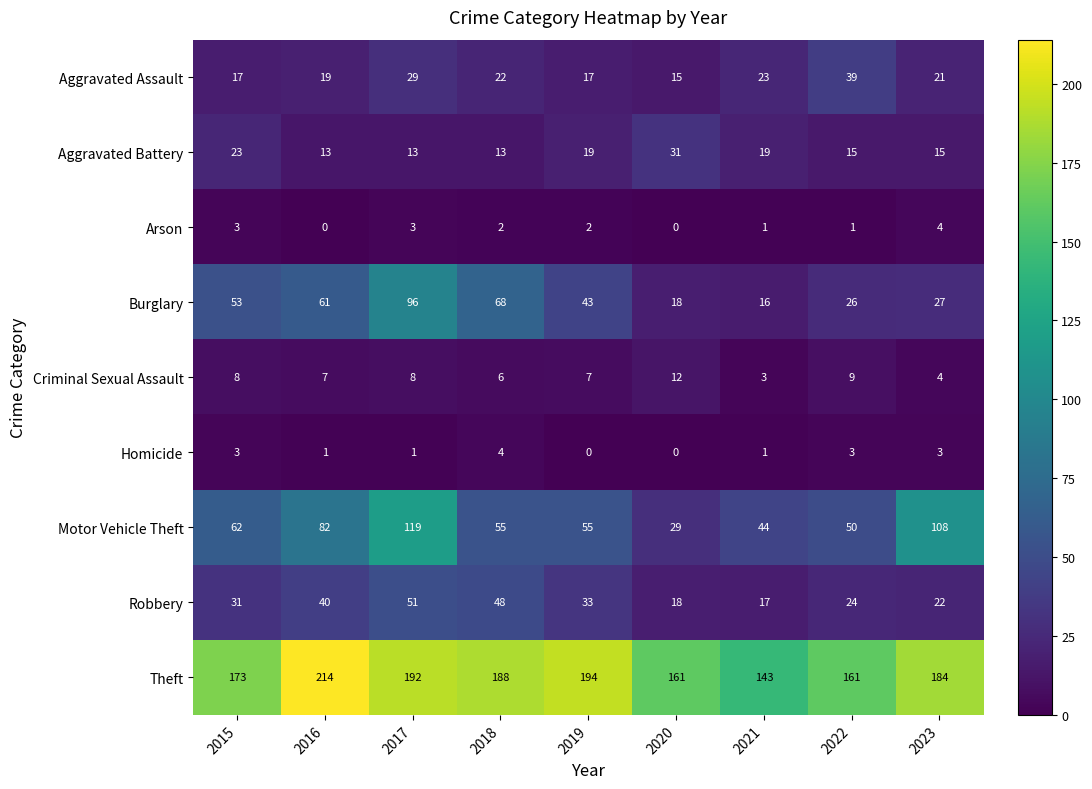

What is the sum of all Aggravated Assault values?

202